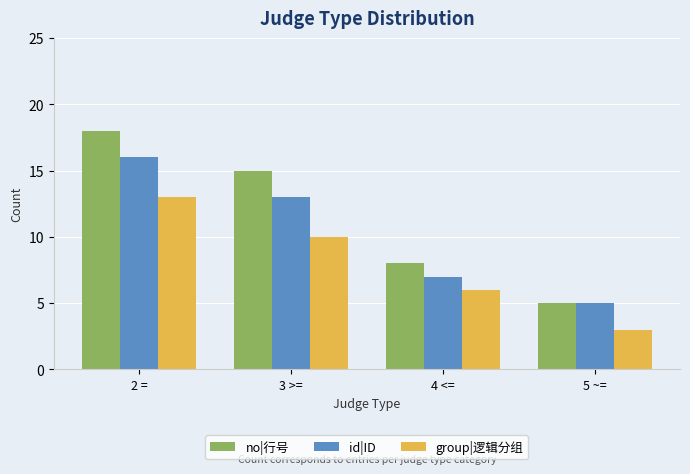

At 3 >=, list the series in order from smallest to largest.

group|逻辑分组, id|ID, no|行号